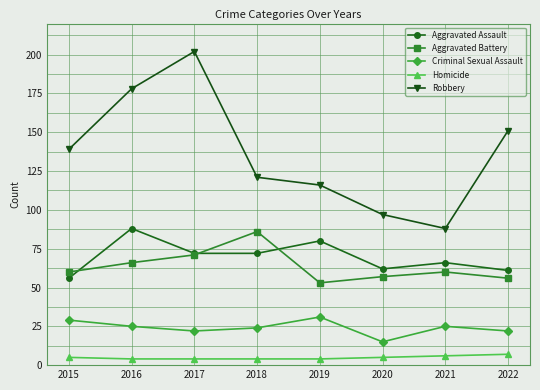

How many values in the Homicide series are below 5?

4